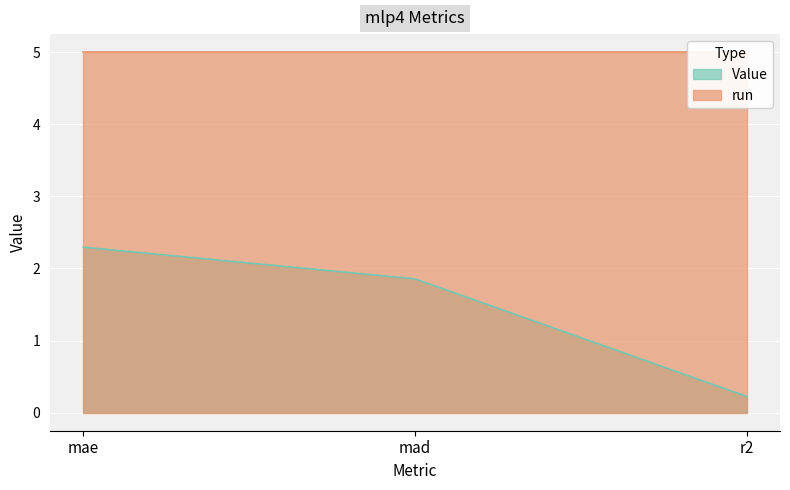

Between mae and mad, which is larger?

mae